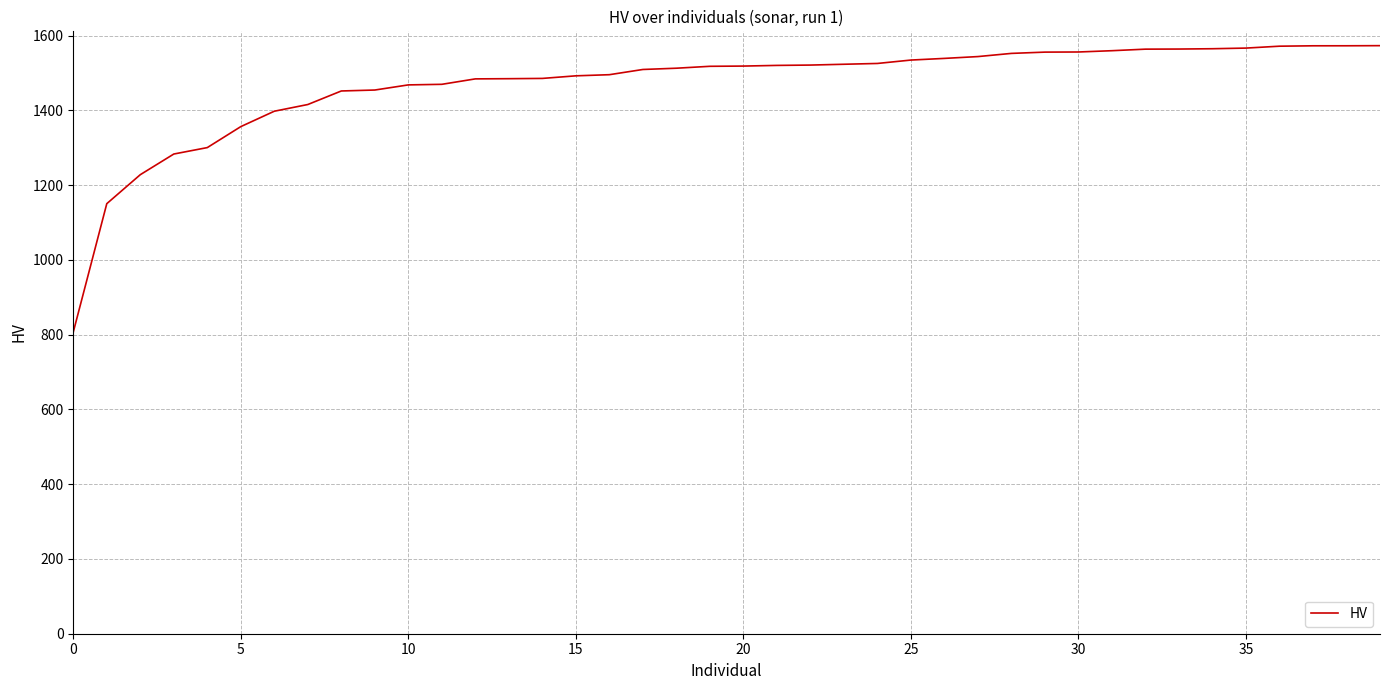

What is the maximum value shown in the chart?

1572.9